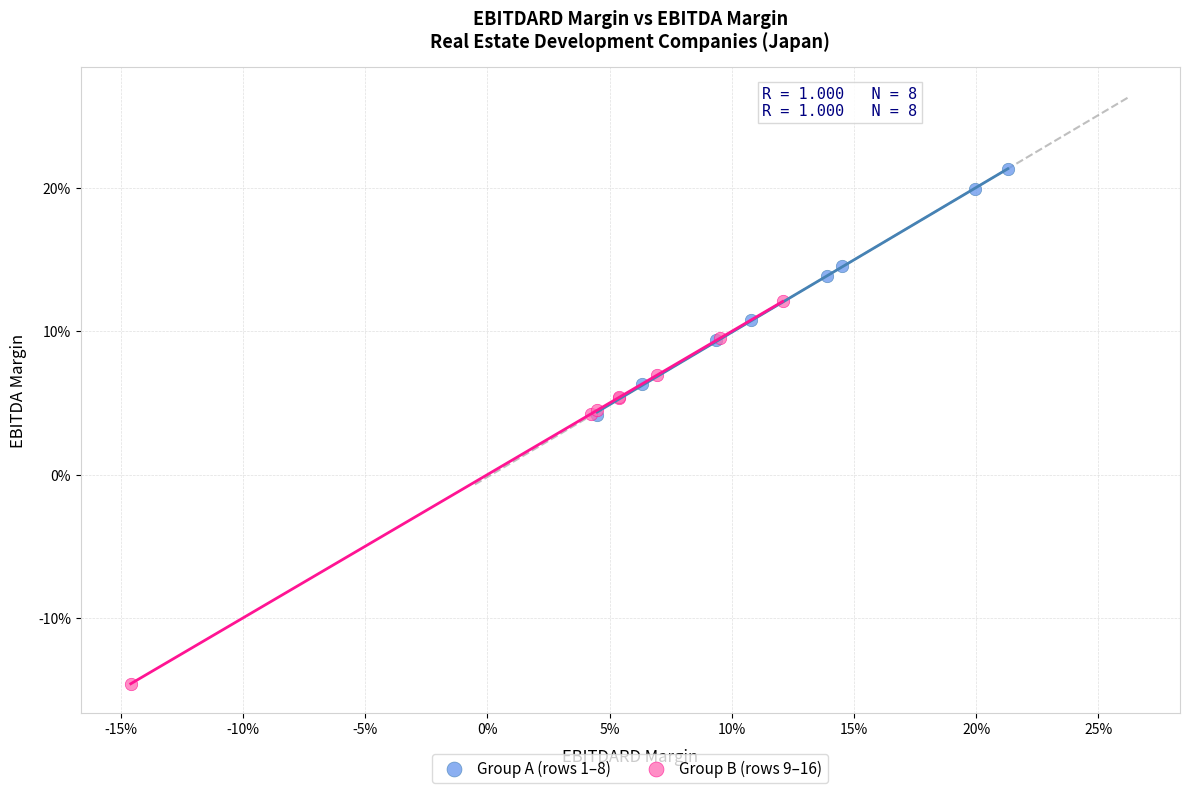

Which series contains the lowest Y value?

Group B (rows 9–16)